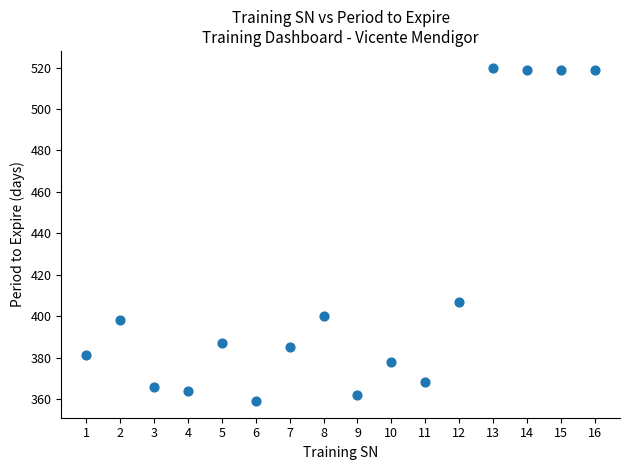

What Y value in the scatter plot is closest to 439?

407